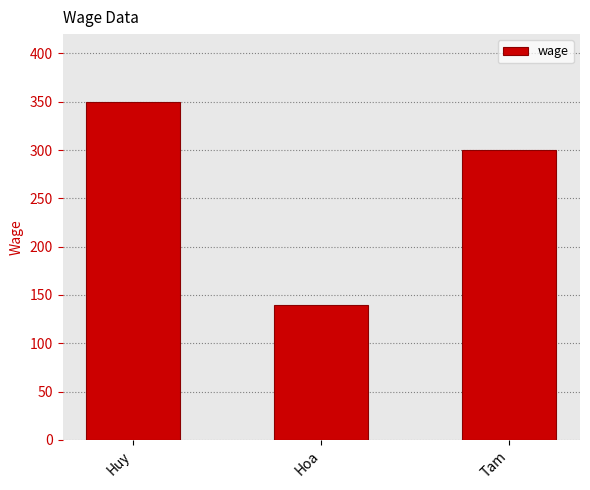

What is the change in value from Huy to Hoa?

-210